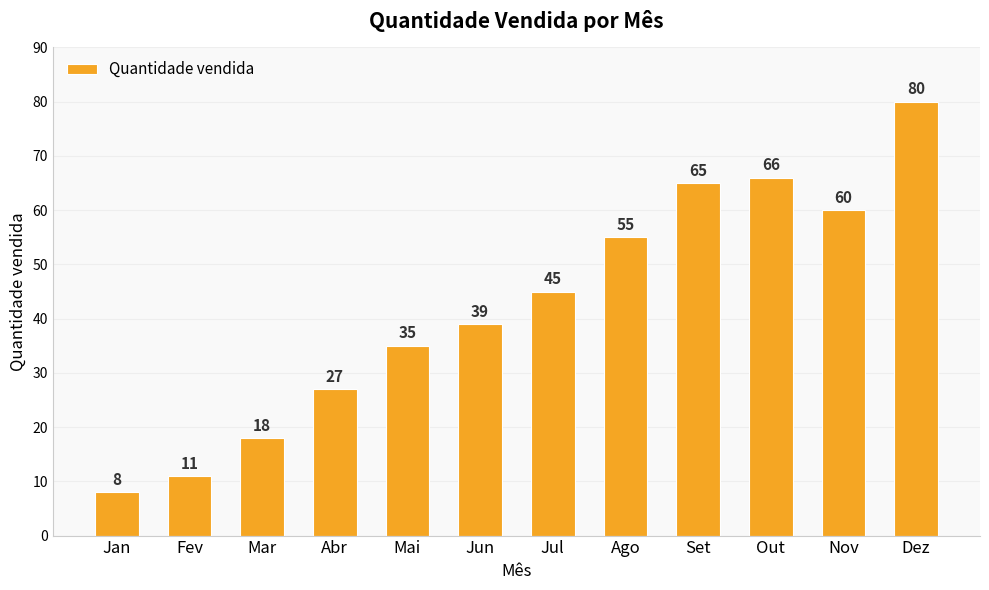

How many data points are less than 45?

6